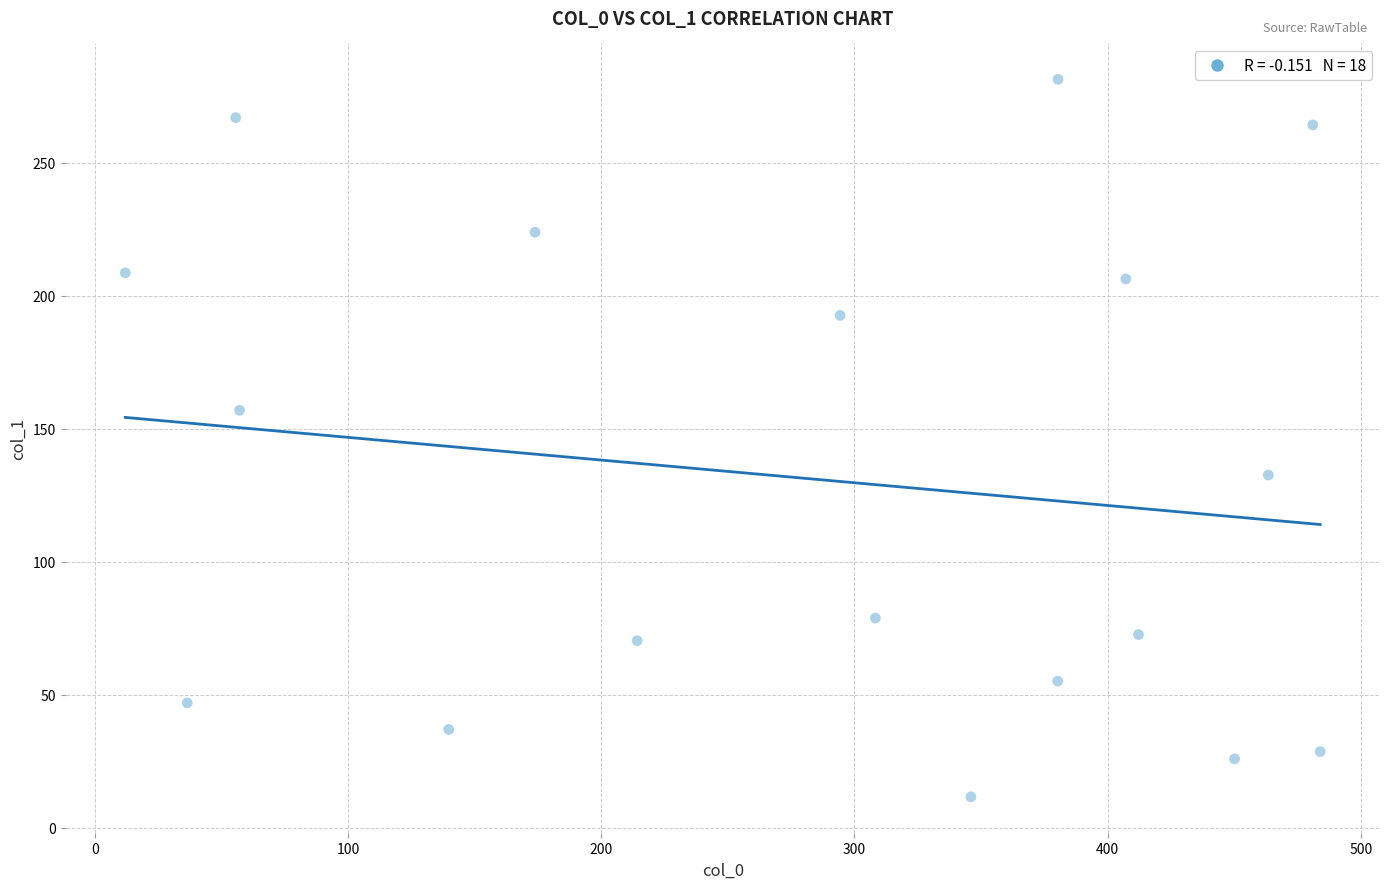

What is the range of X values (max minus min)?

472.0